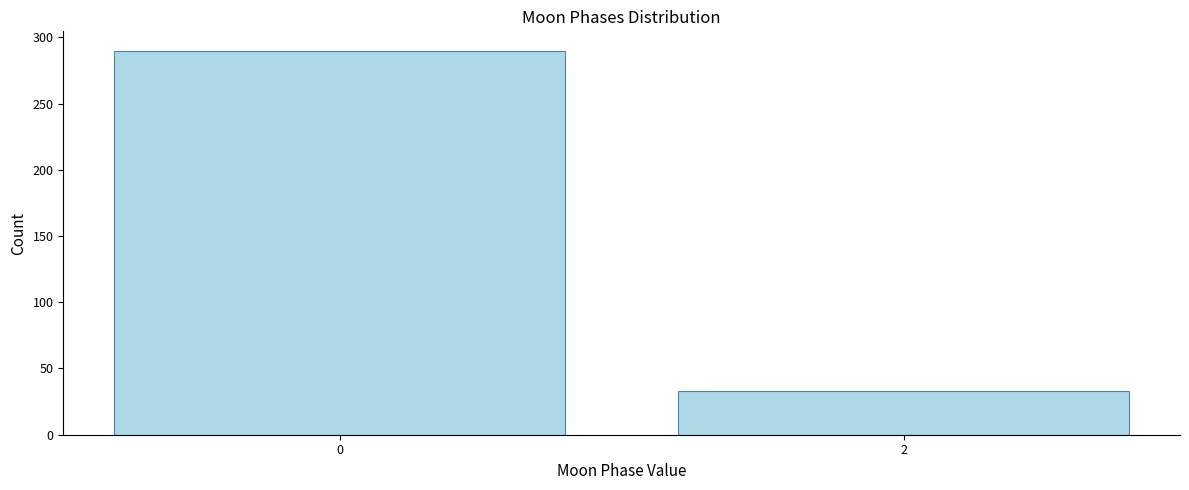

Reading right to left, extract all data points from this chart.

2=33	0=290